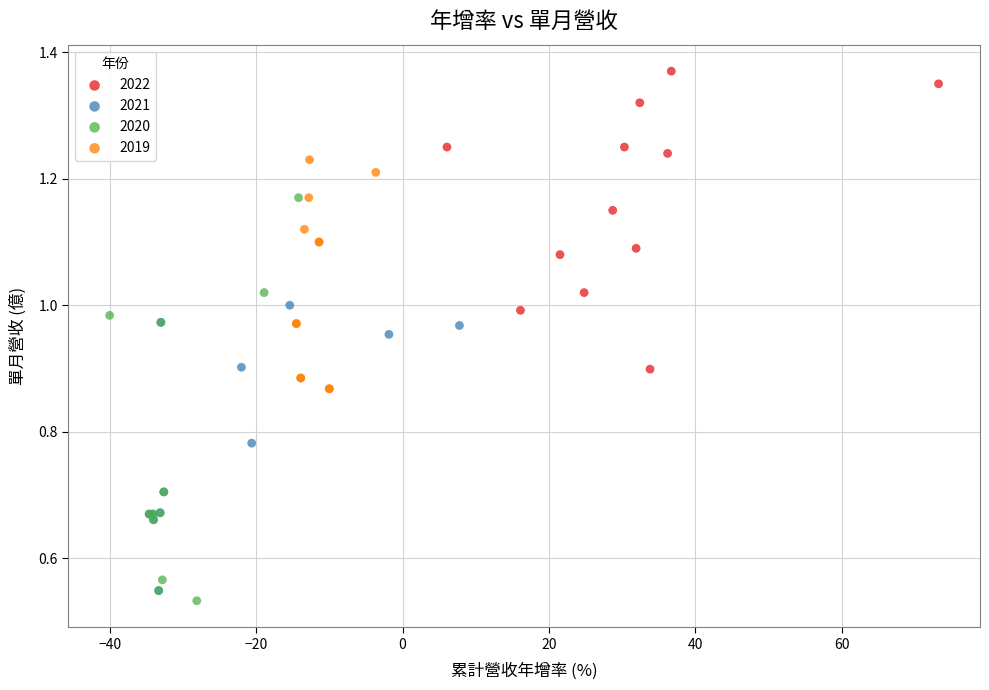

Which series has the widest spread of Y values?

2020